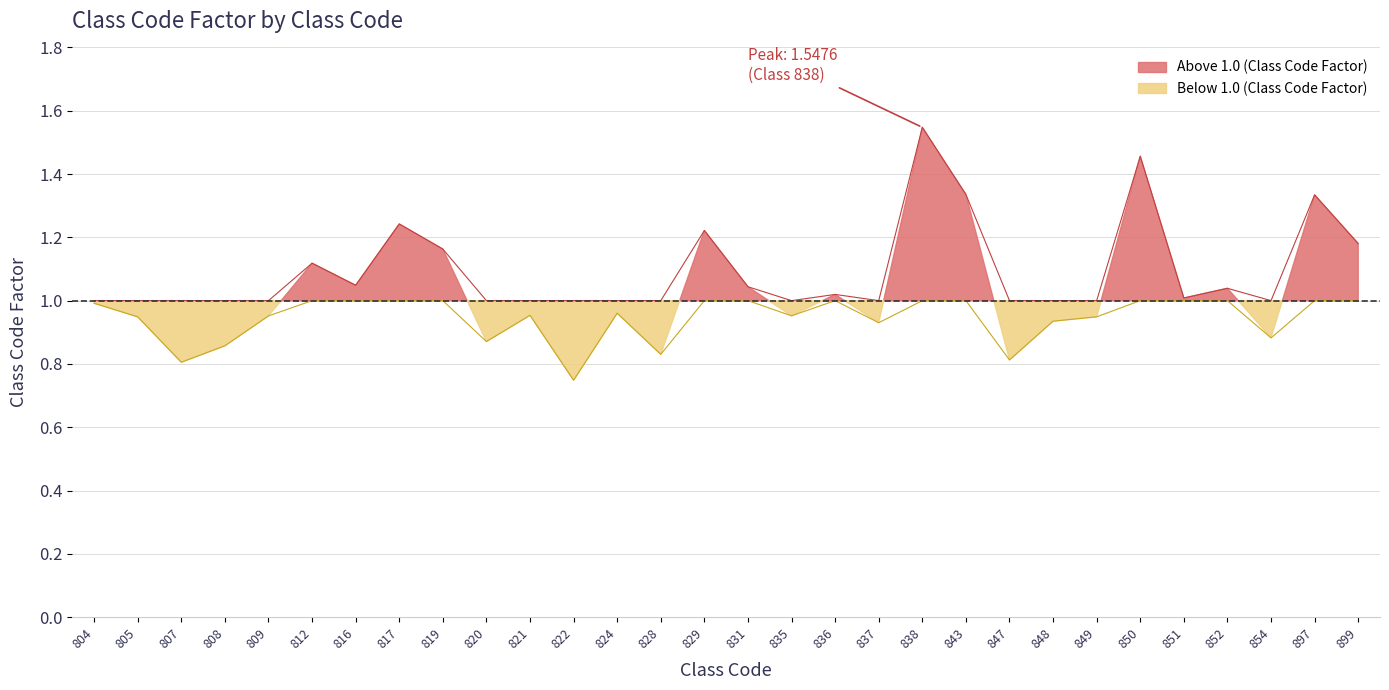

What is the change in value from 831 to 897?

+0.3